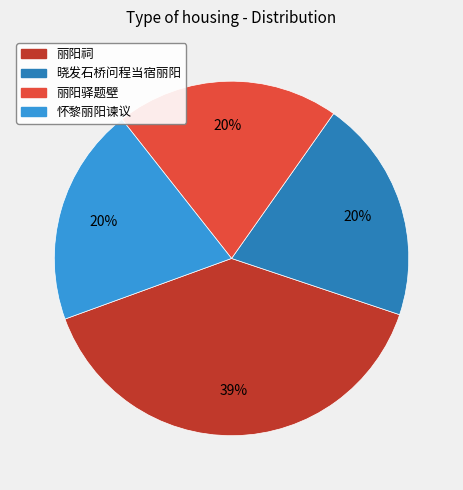

To the nearest percent, what is the average slice percentage?

25%